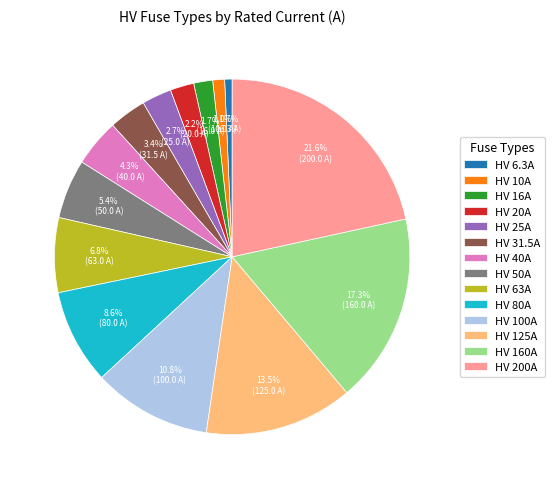

Do HV 50A and HV 16A together represent more than half of the pie?

No